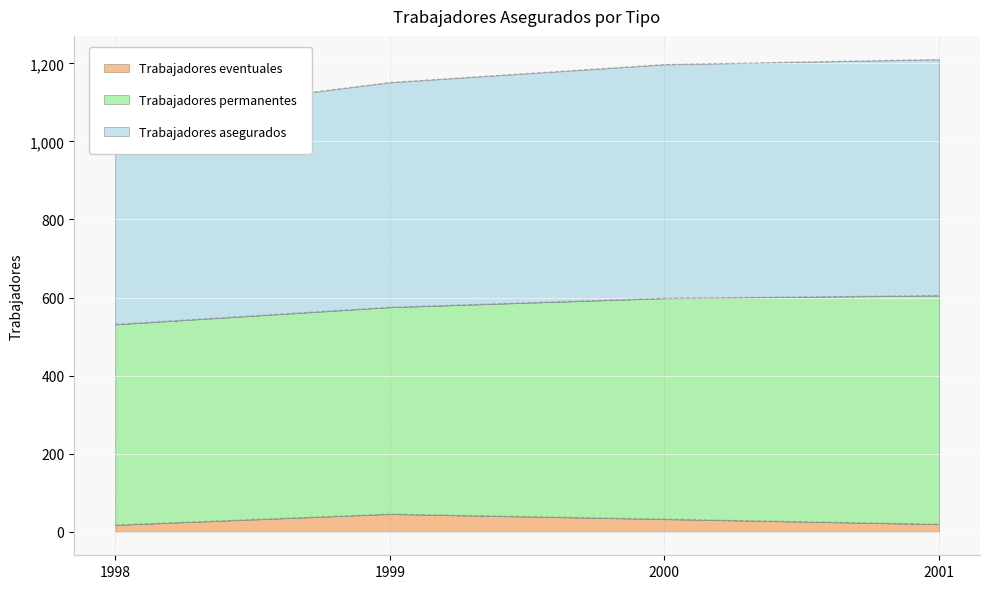

The value of Trabajadores asegurados at 2004 is 334. True or false?

False